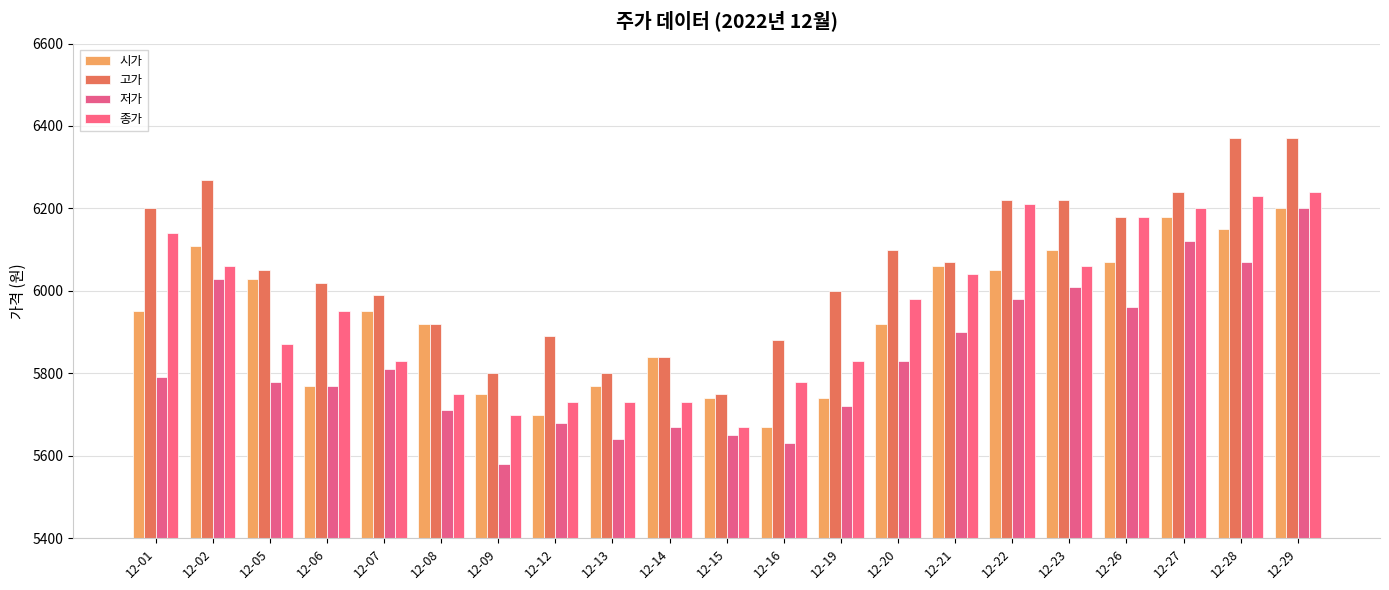

Count the number of categories in the chart.

21